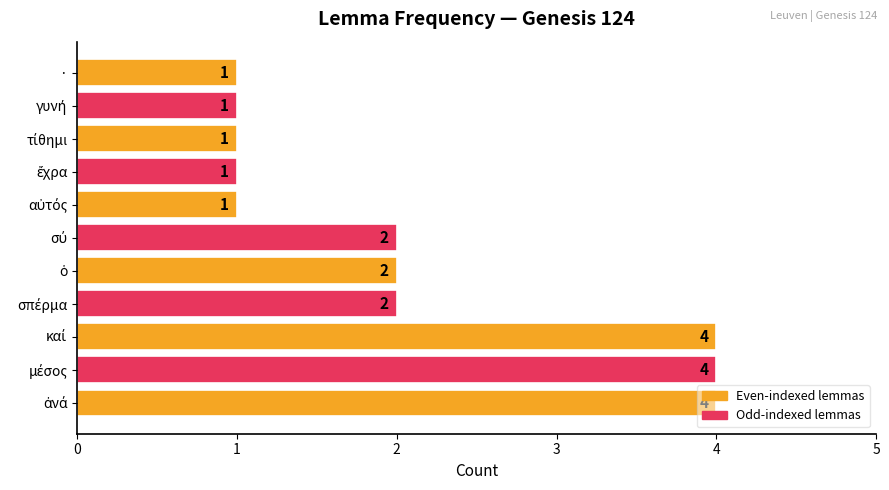

The chart shows a value of 2 at ·. True or false?

False